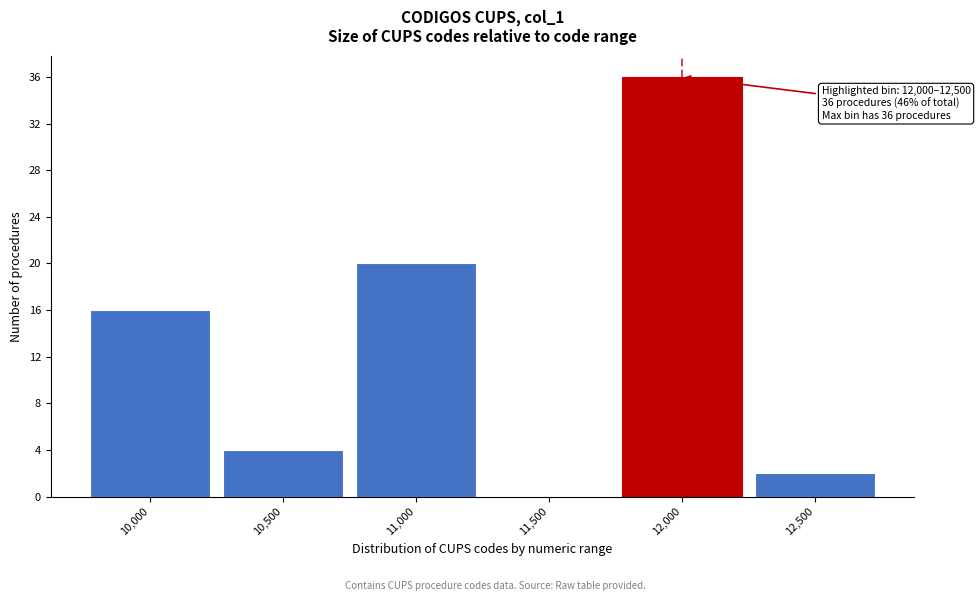

Reading left to right, transcribe all the data shown in this chart.

10,000=16	10,500=4	11,000=20	11,500=0	12,000=36	12,500=2